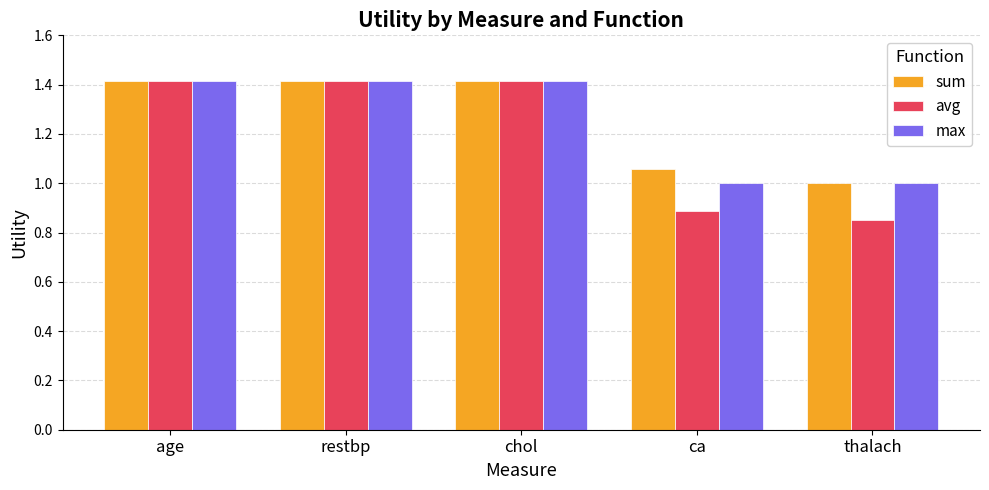

What is the difference between the second highest and minimum values in the max series?

0.4